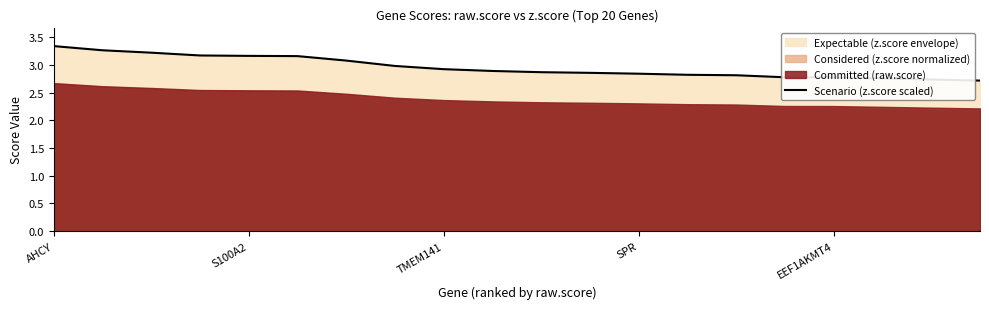

What position from the left is AHCY?

1